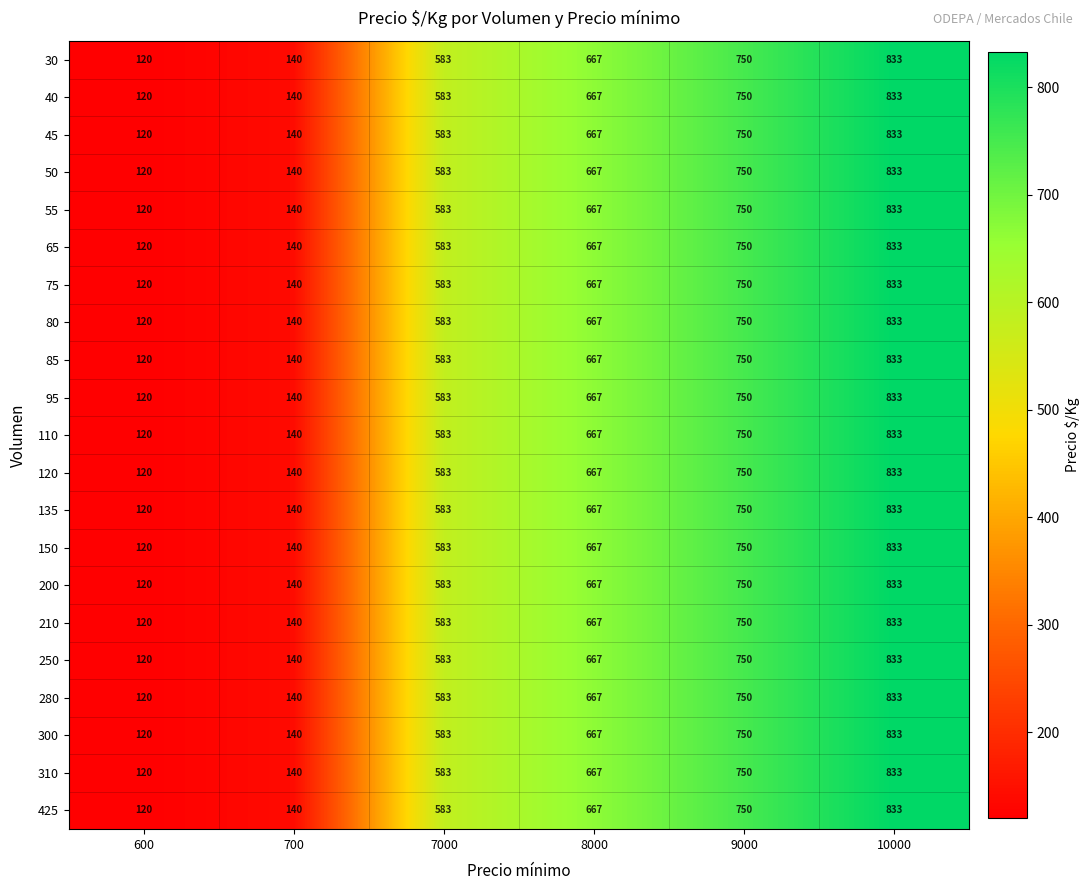

What is the greatest value displayed?

833